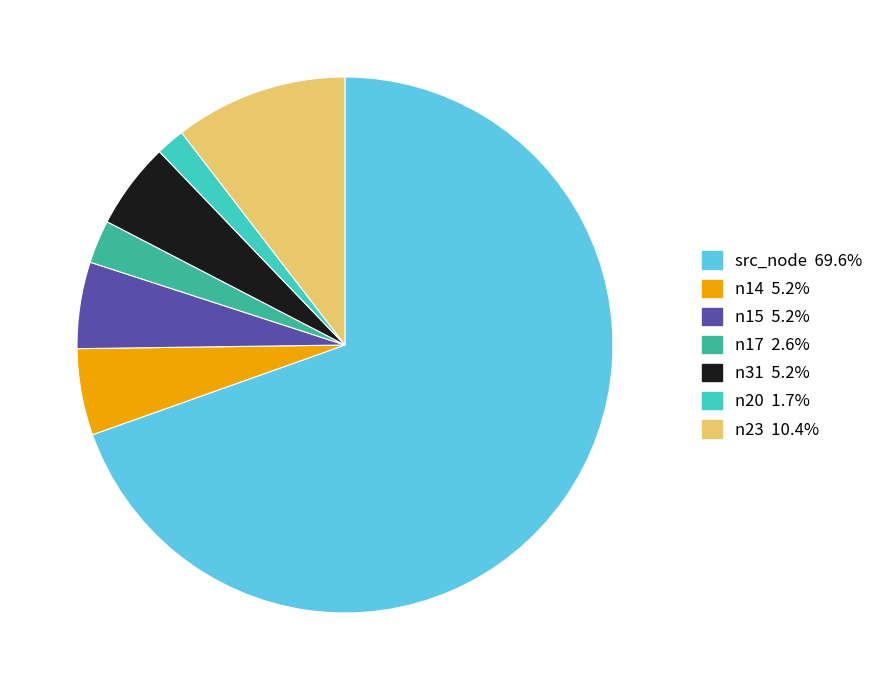

Which category accounts for the majority?

src_node